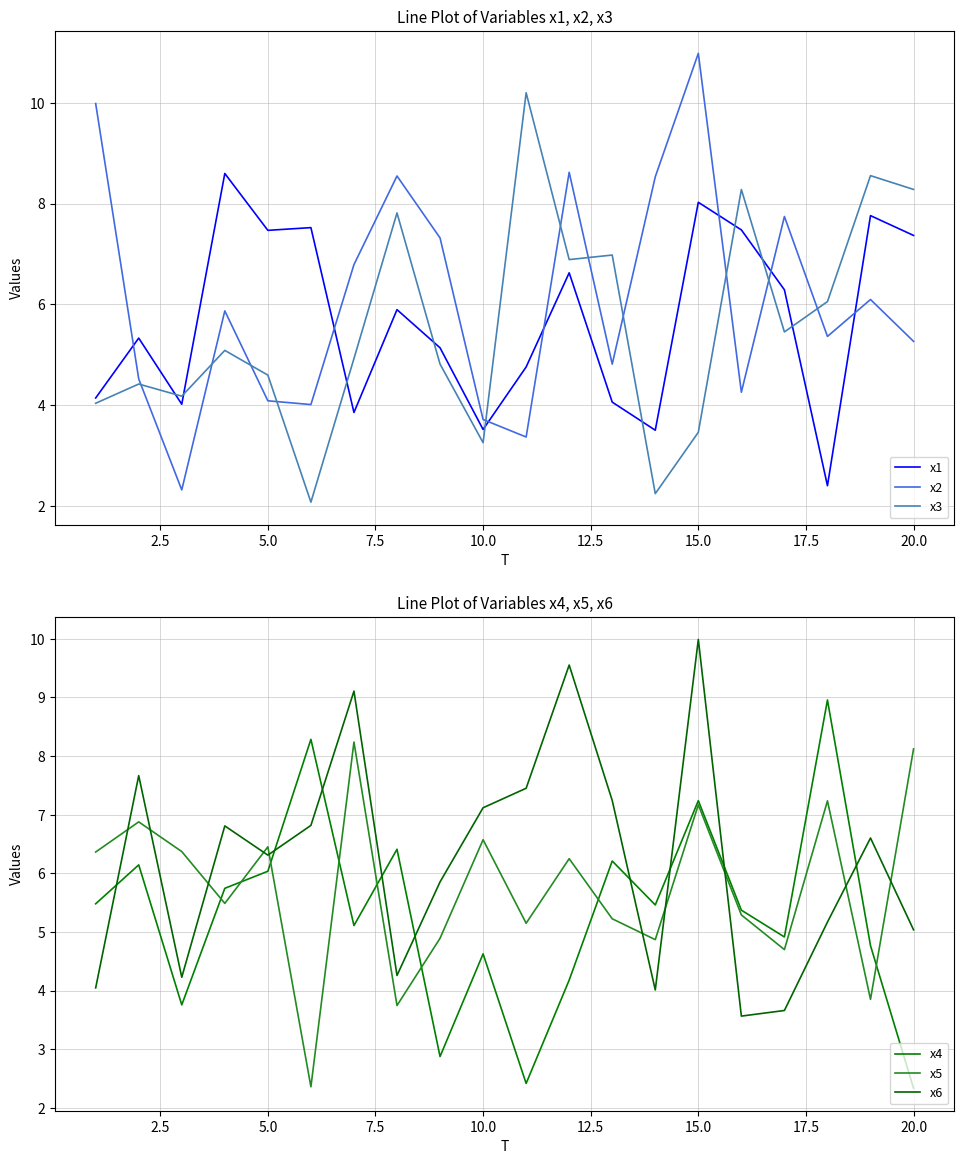

After their last crossing, which series has the higher values: x2 or x3?

x3